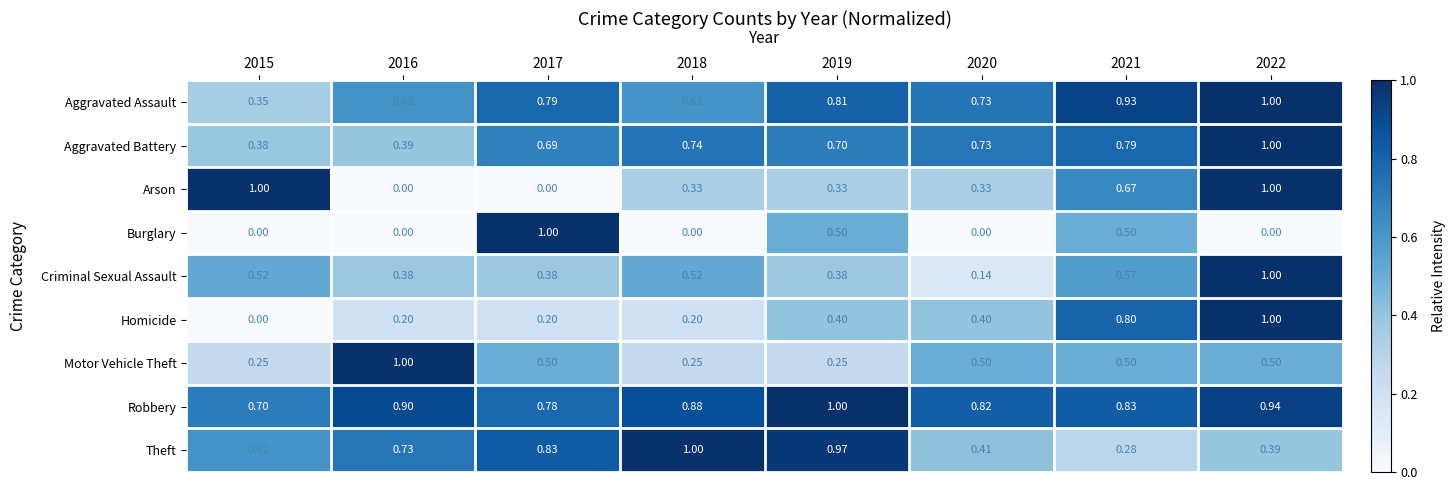

Between 2015 and 2021, which series saw the biggest shift?

Homicide